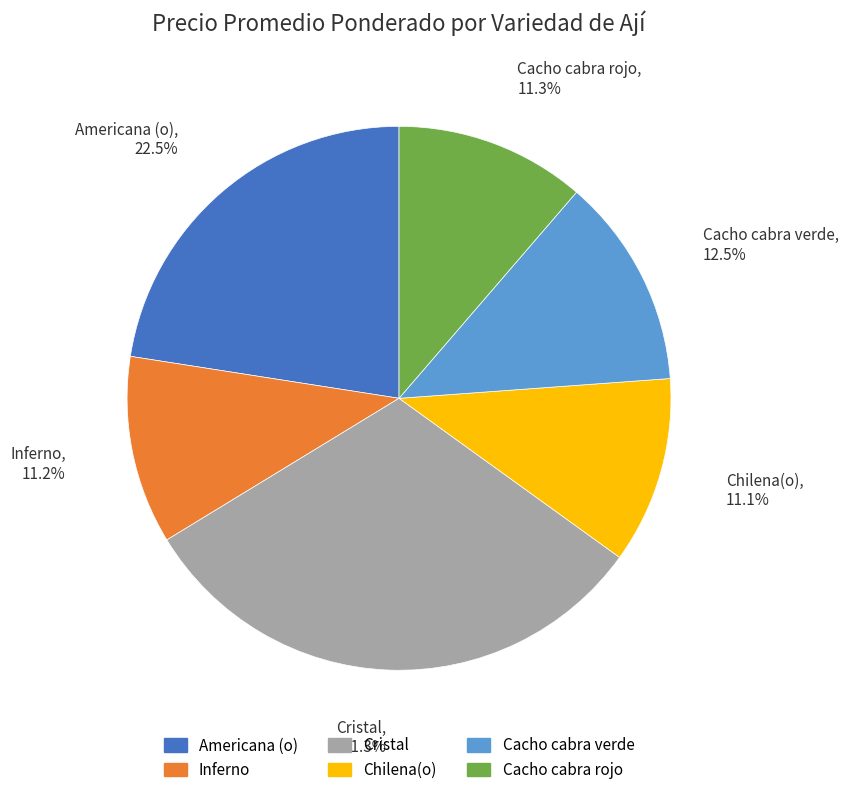

Is there any slice that represents more than half of the pie?

No